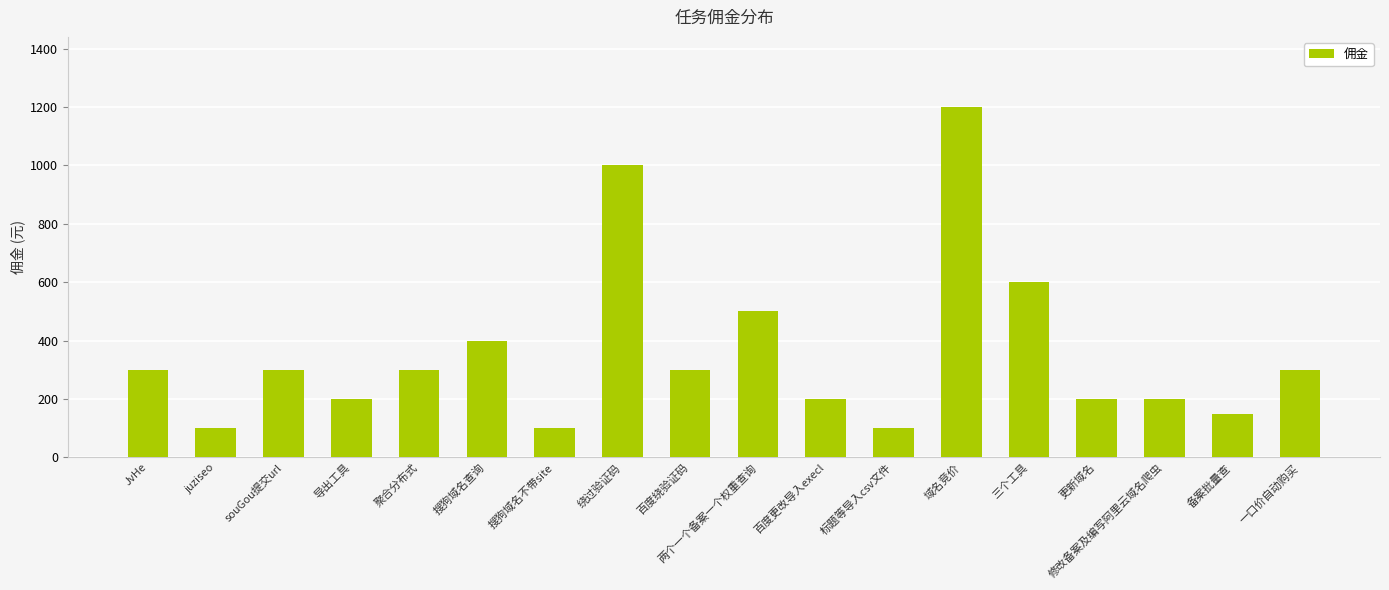

Between 绕过验证码 and 搜狗域名不带site, which is larger?

绕过验证码